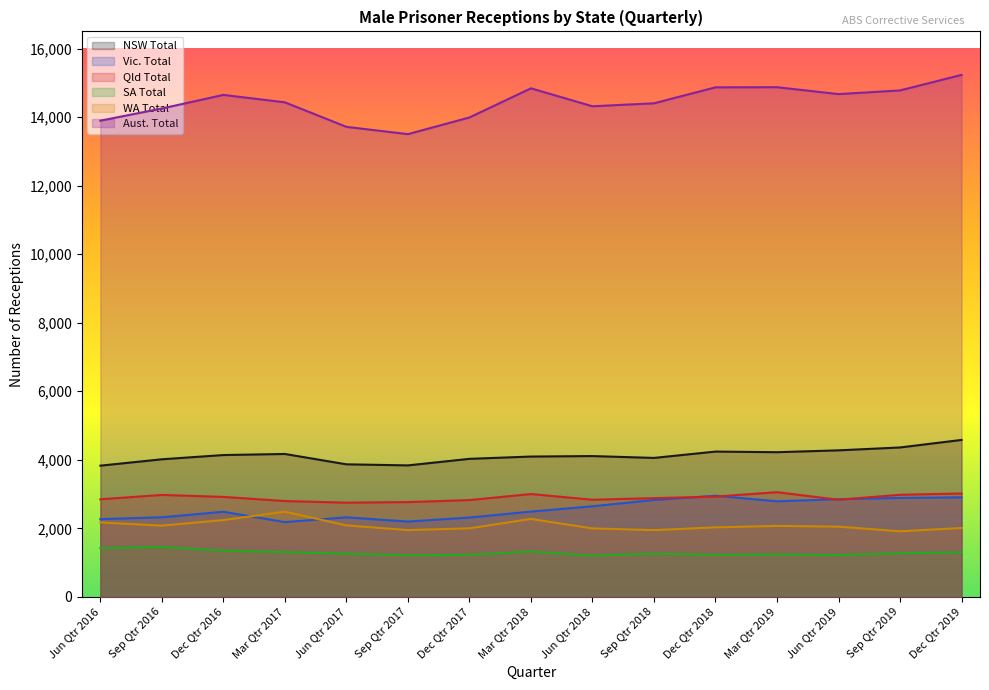

Reading left to right, transcribe all the data shown in this chart.

NSW Total: 3829	4015	4139	4170	3868	3837	4028	4095	4109	4055	4240	4222	4276	4360	4580
Vic. Total: 2269	2323	2484	2182	2322	2198	2316	2489	2644	2828	2951	2789	2850	2888	2905
Qld Total: 2848	2975	2917	2797	2749	2766	2825	3001	2835	2881	2926	3055	2835	2979	3017
SA Total: 1424	1457	1349	1305	1264	1215	1229	1328	1204	1263	1226	1236	1221	1277	1299
WA Total: 2173	2079	2242	2486	2086	1949	2001	2275	1998	1948	2029	2071	2050	1914	2010
Aust. Total: 13895	14250	14647	14430	13715	13502	13989	14839	14315	14402	14868	14872	14670	14778	15231